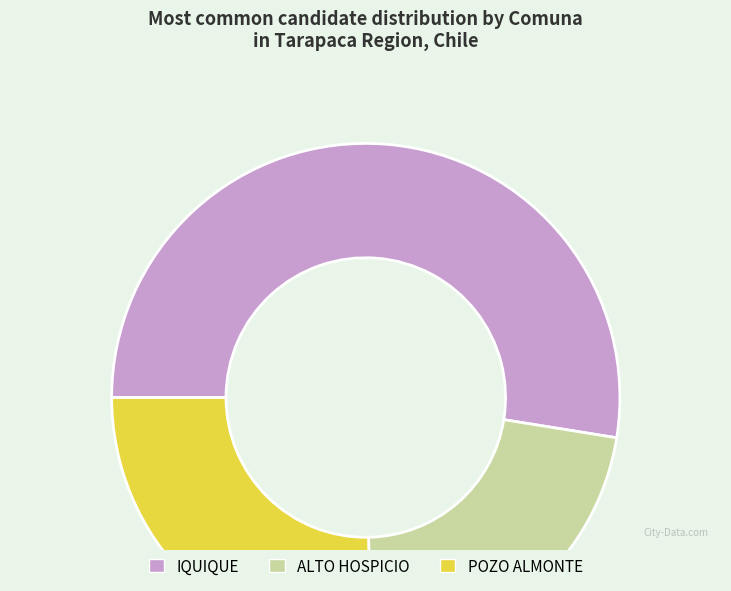

Is there a majority slice in this chart?

Yes